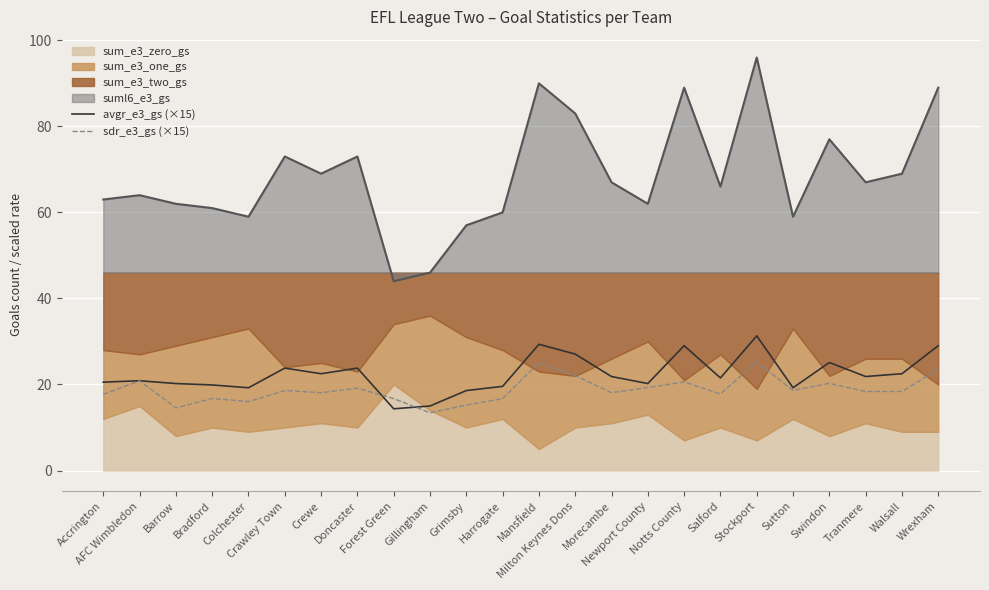

How many interior local valleys does the sdr_e3_gs (×15) series have?

8